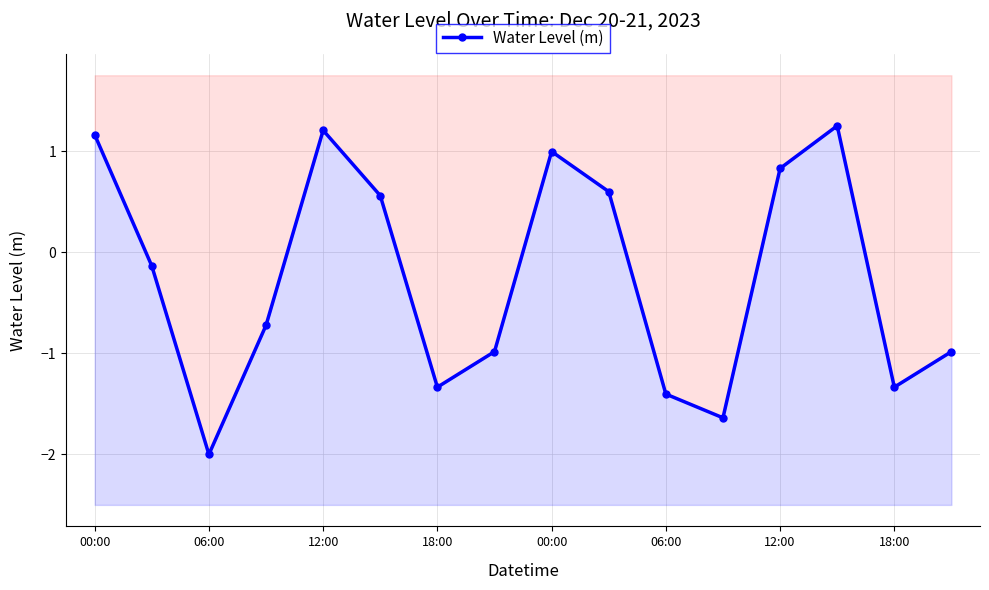

Read the value at 00:00.

1.2